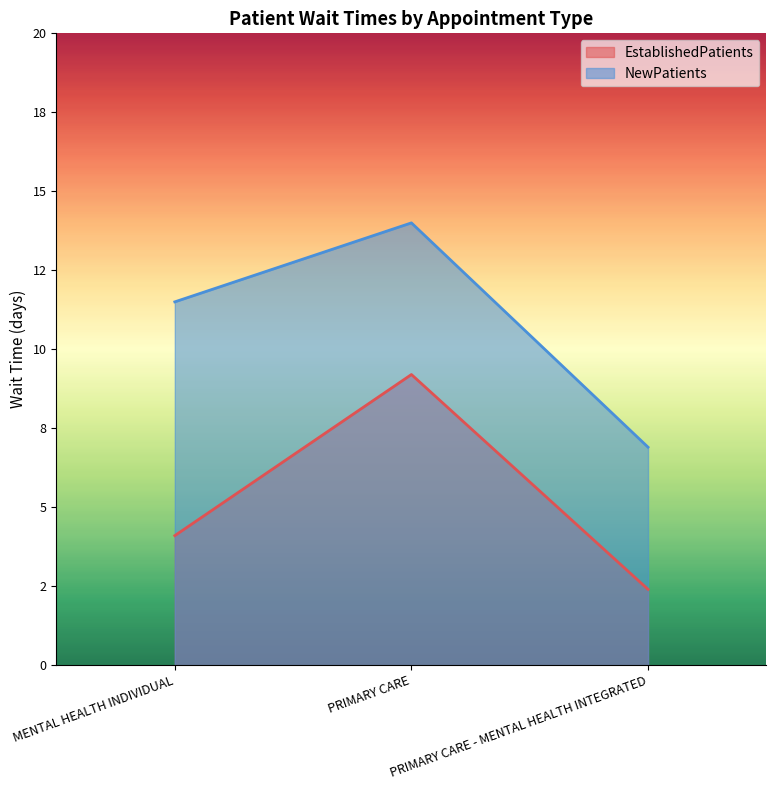

What is the difference between the maximum and second lowest values in the EstablishedPatients series?

5.1